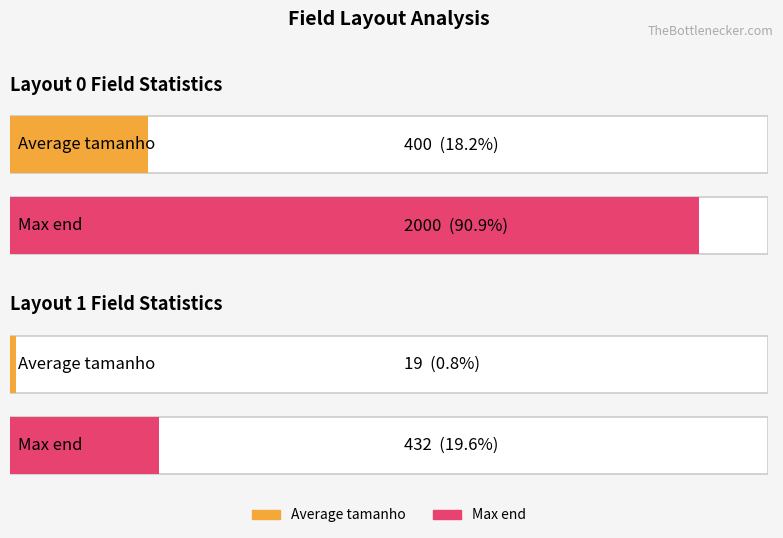

How many distinct data groups are displayed?

2